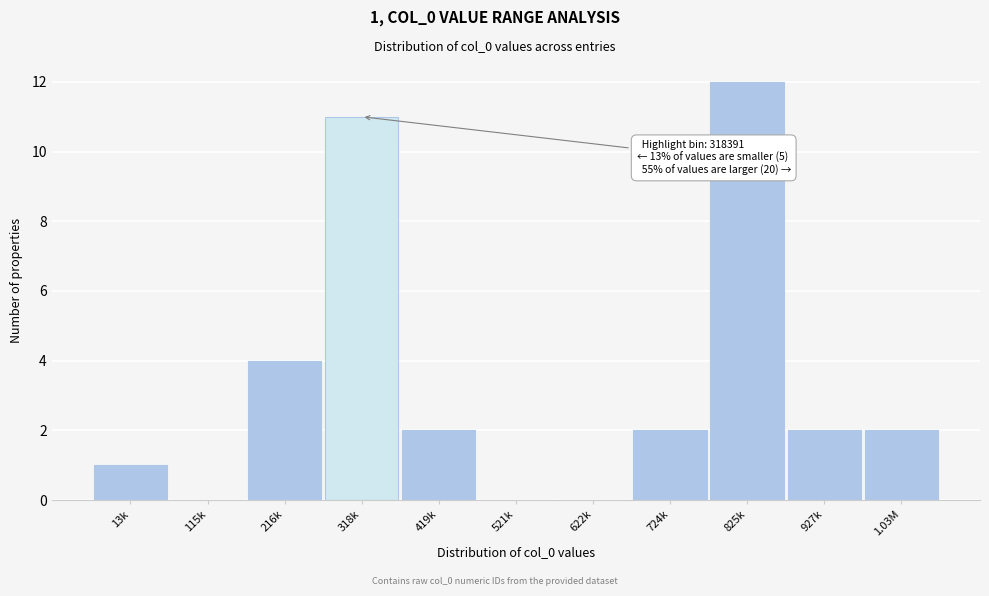

Reading left to right, extract all data points from this chart.

13k=1	115k=0	216k=4	318k=11	419k=2	521k=0	622k=0	724k=2	825k=12	927k=2	1.03M=2